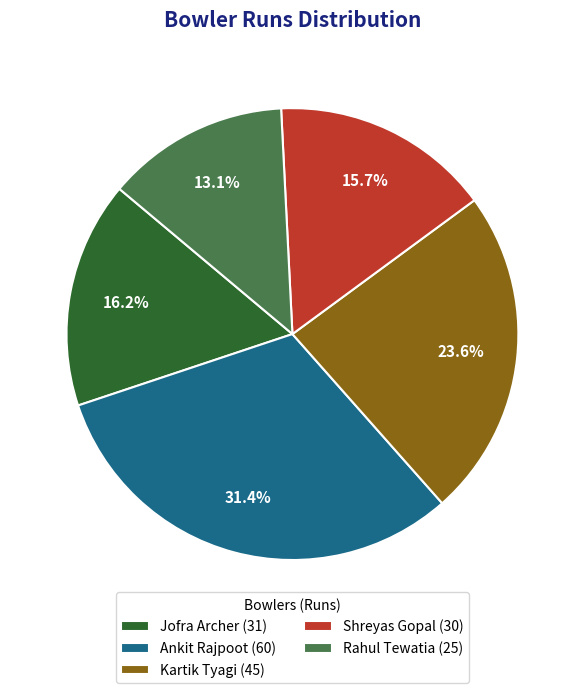

Which slice is the largest?

Ankit Rajpoot